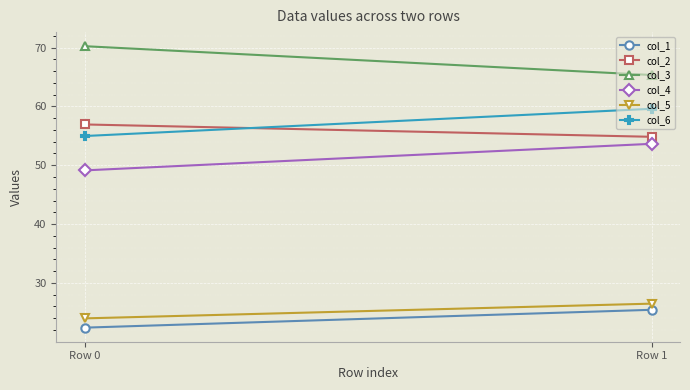

What is the difference between the maximum and minimum values in the col_4 series?

4.5